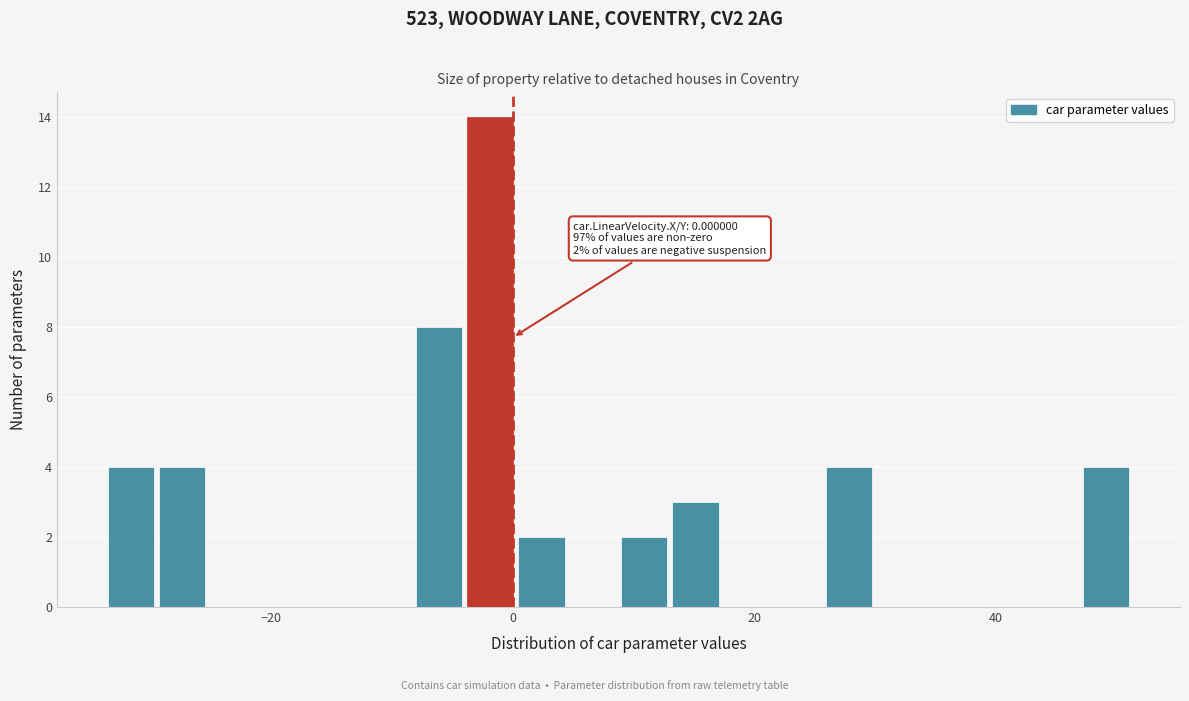

Read against the x-axis, roughly where is the centre of the tallest bar?

-2